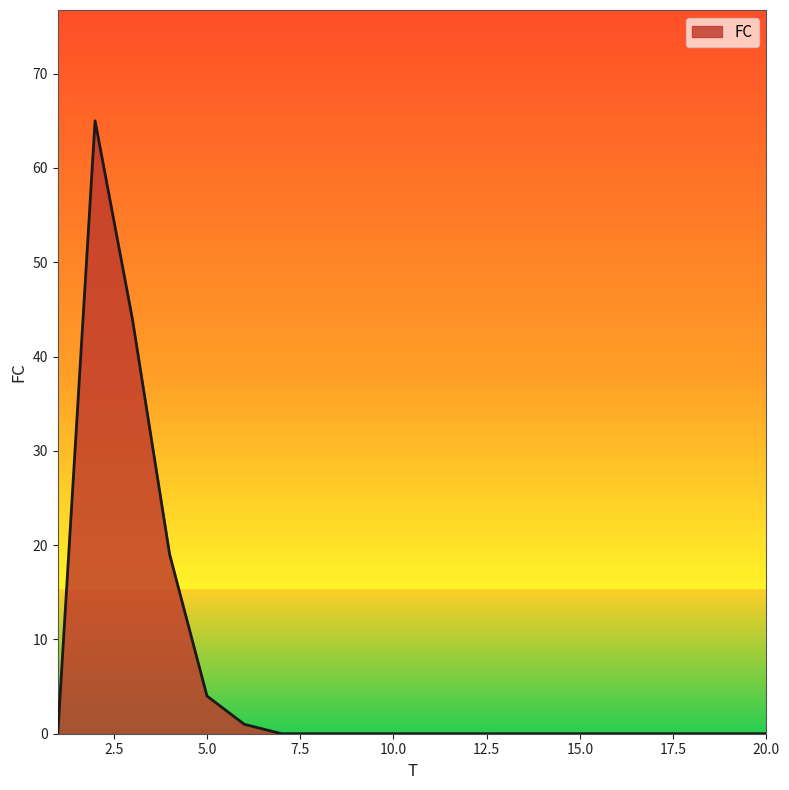

What is the difference between the maximum and minimum values?

65